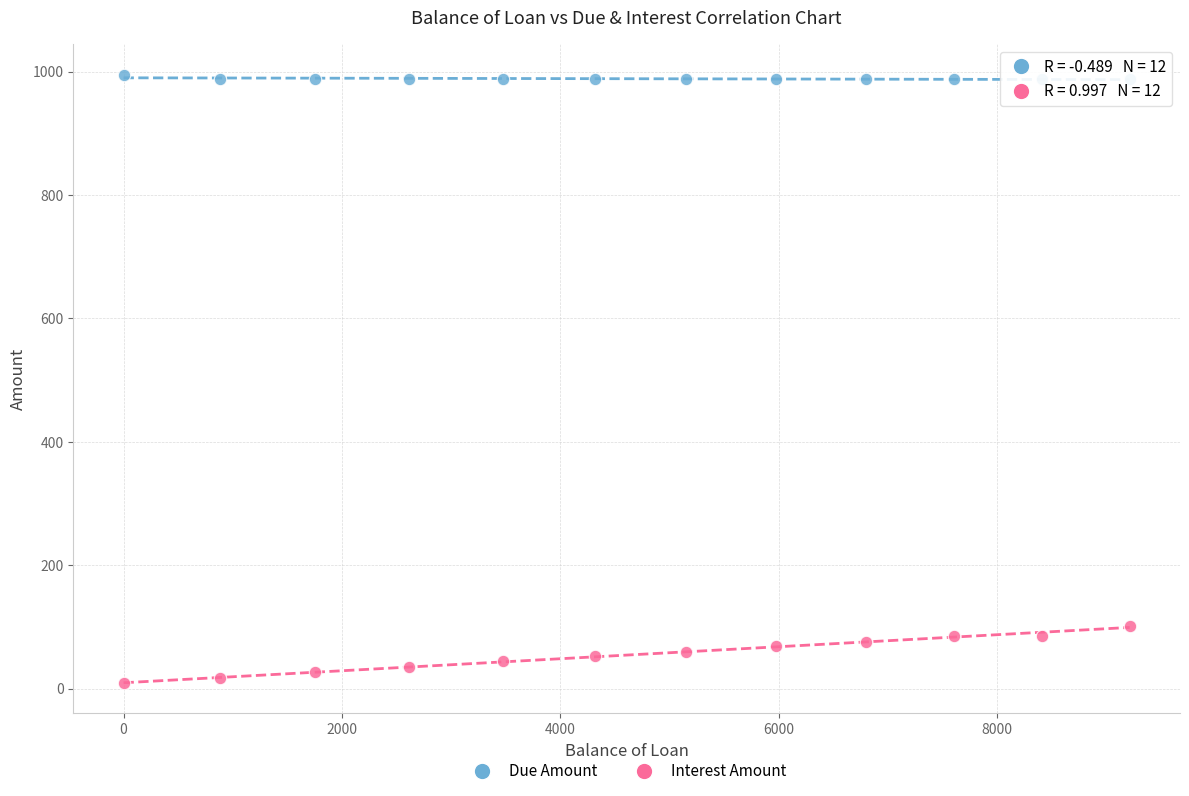

Across all series, what Y value is closest to 501?

101.9